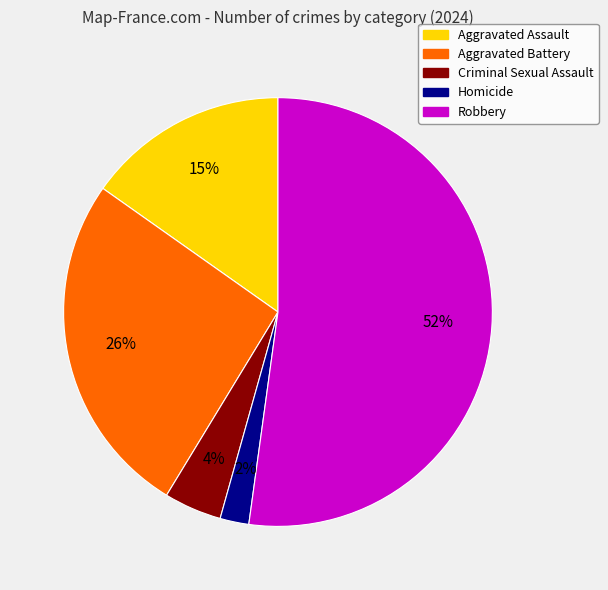

Approximately how many times larger is the value at Homicide compared to Aggravated Battery?

0.1